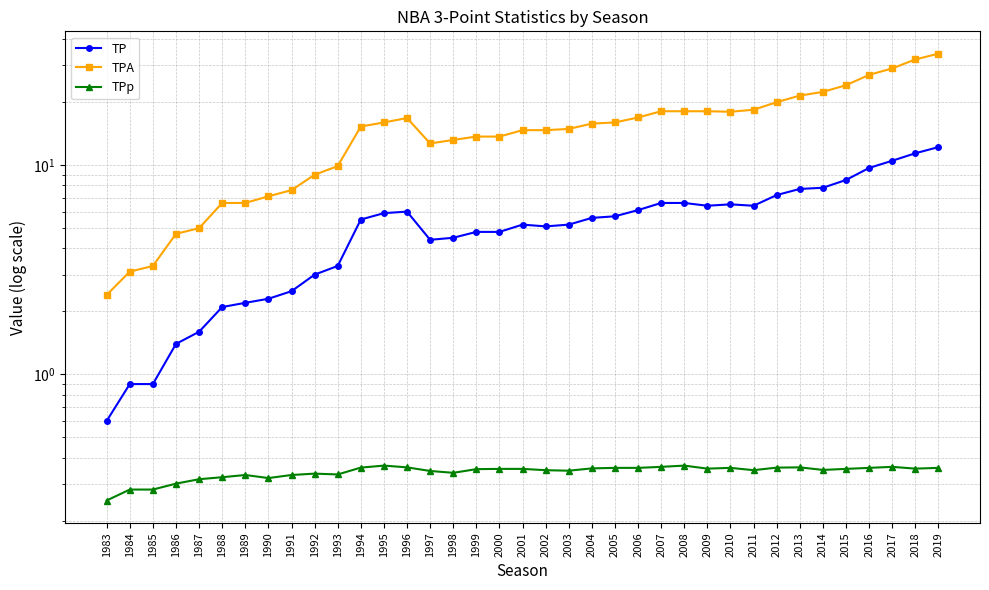

True or false: TPA has a value of 29.0 at 2017.

True